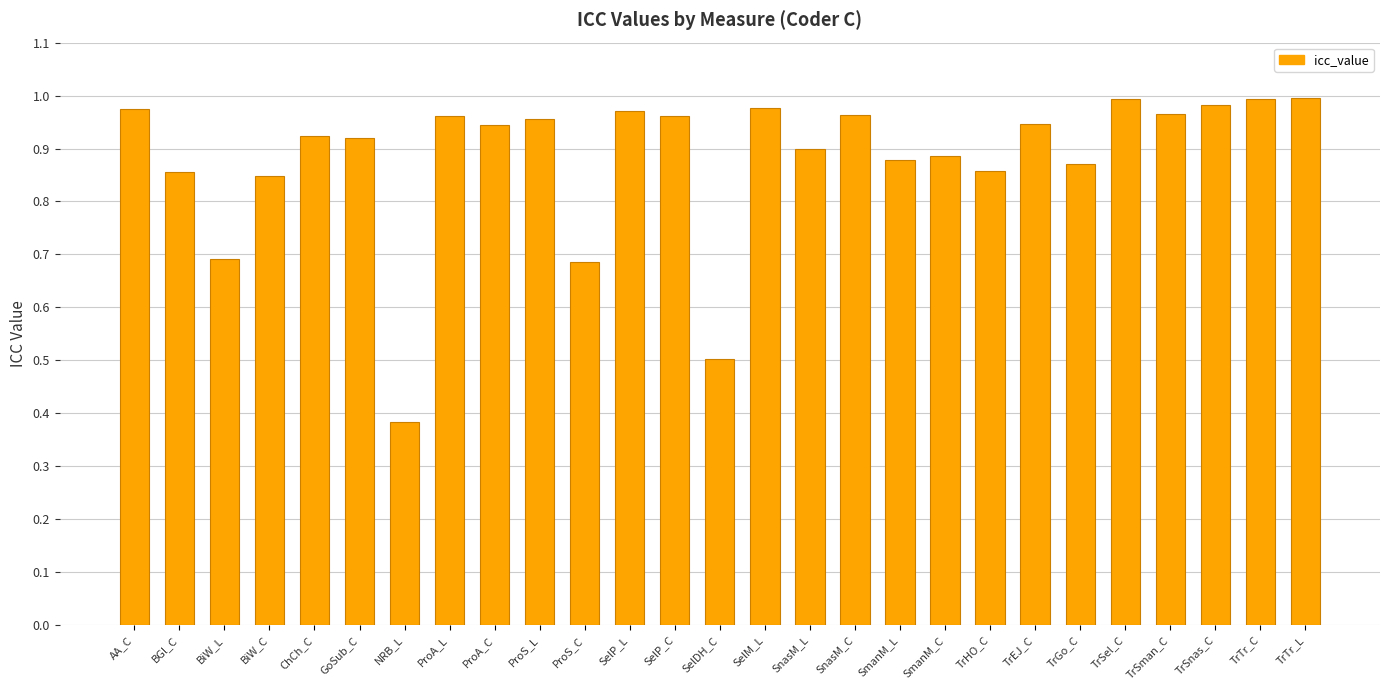

What is the change in value from ProA_L to ProS_C?

-0.3